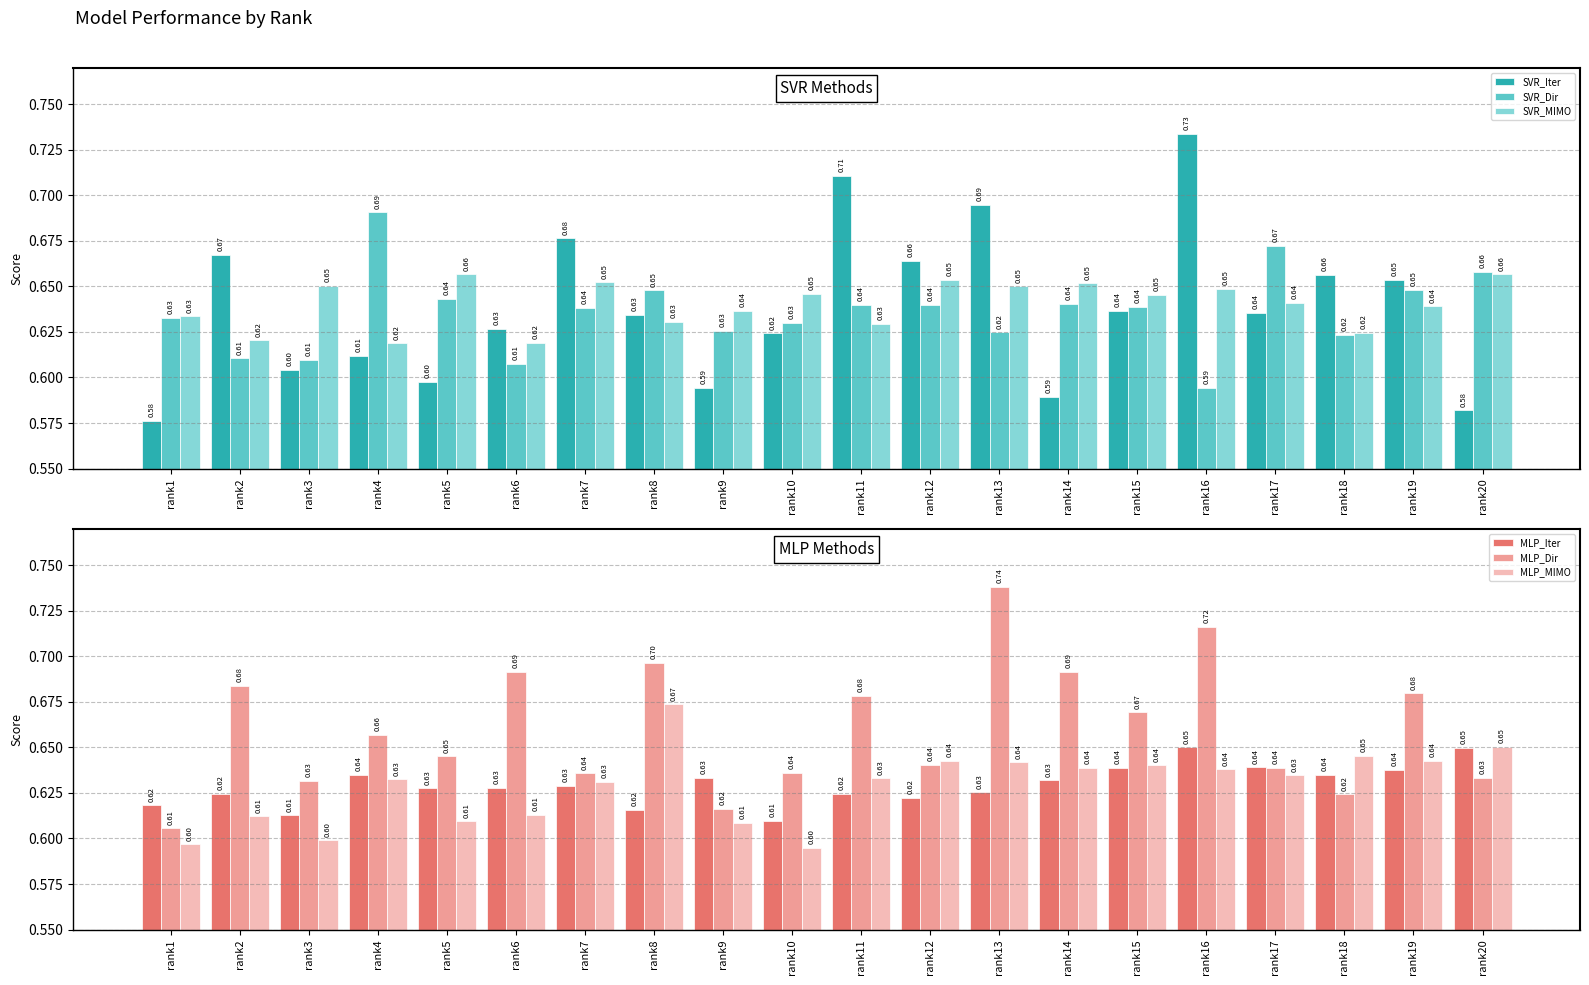

At how many categories does at least one series exceed 0?

20